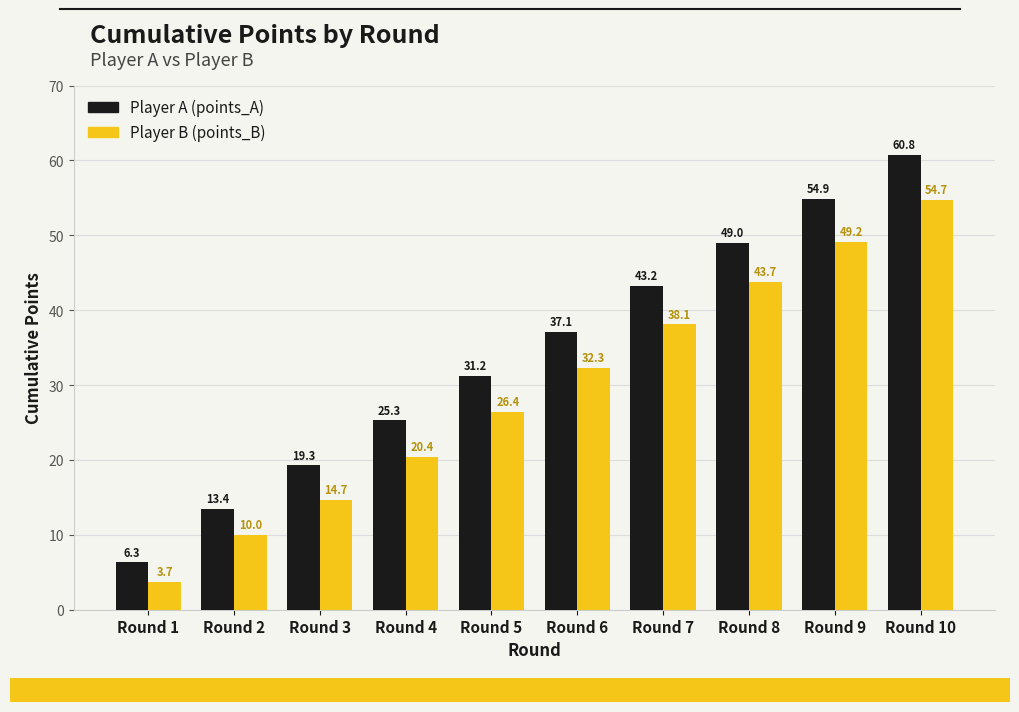

Which label corresponds to the largest value in the chart?

Round 10